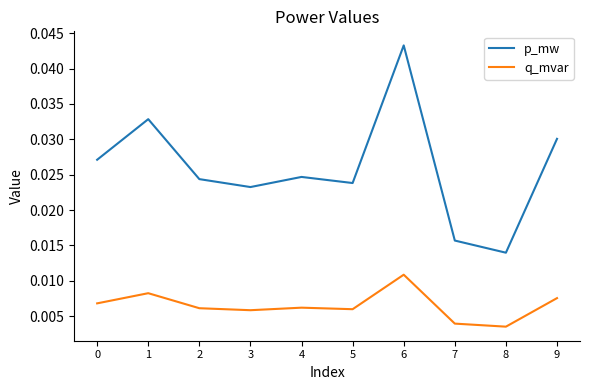

Which category has the highest value in the q_mvar series?

6